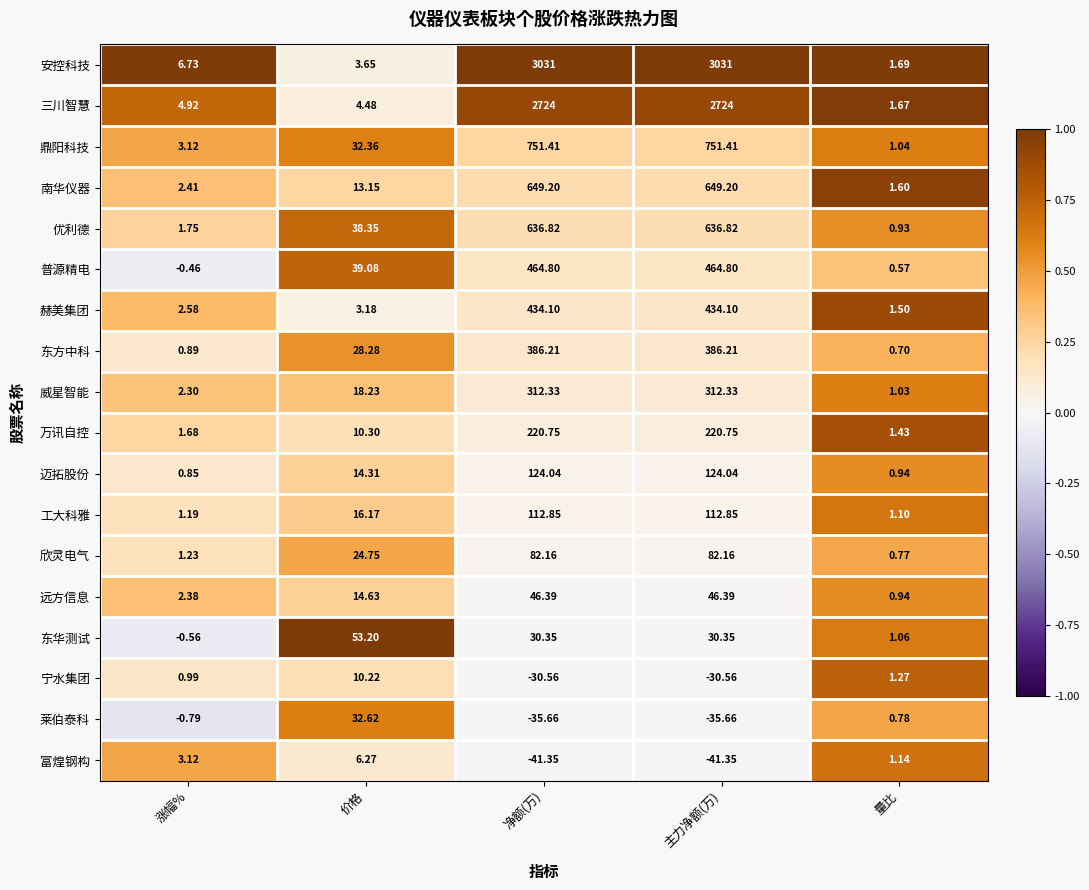

Which series has the largest total across all categories?

安控科技